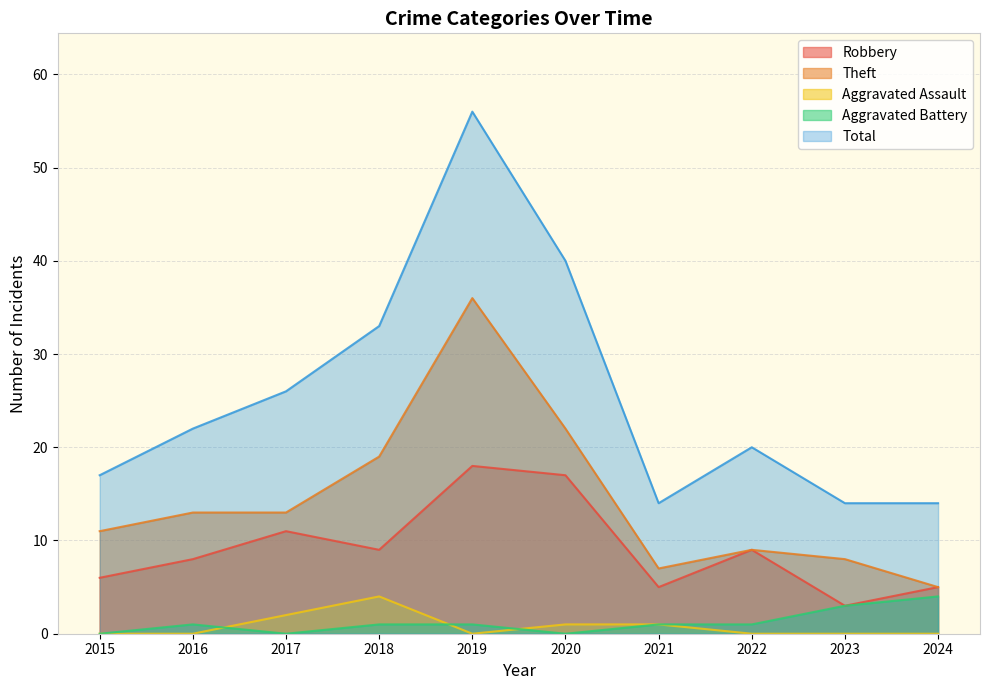

At which label is Theft closest to 20?

2018